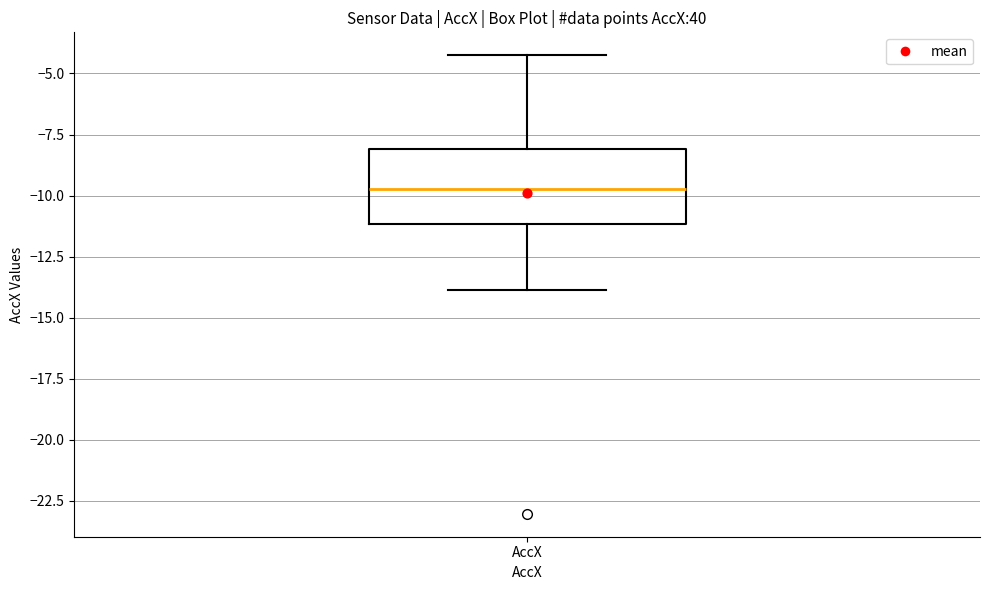

Where does the lower whisker of the box for AccX end on the y-axis? The values are not printed on the chart, so give them approximately, as read against the axis.

-14.0